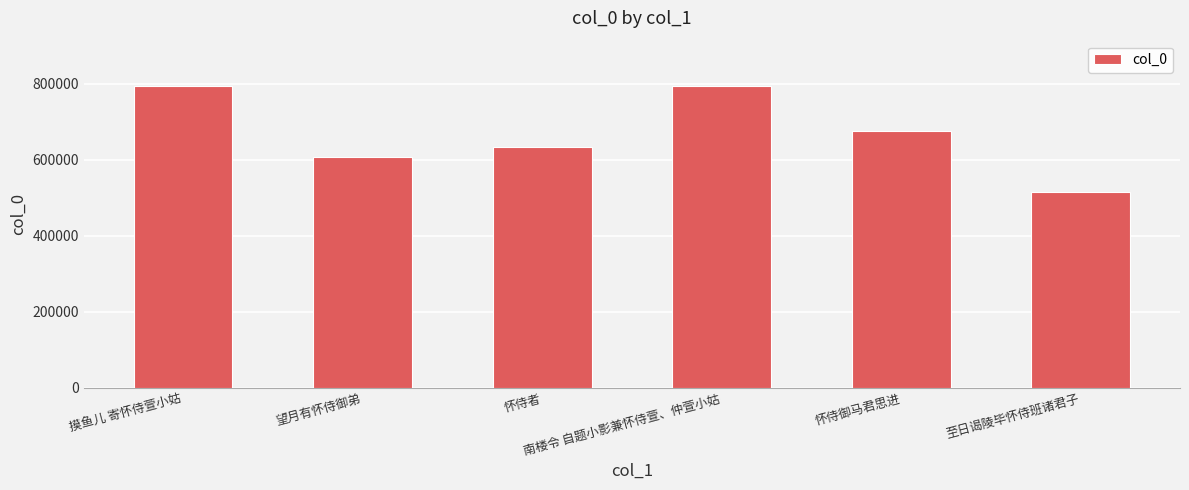

How many data points are less than 674844?

3